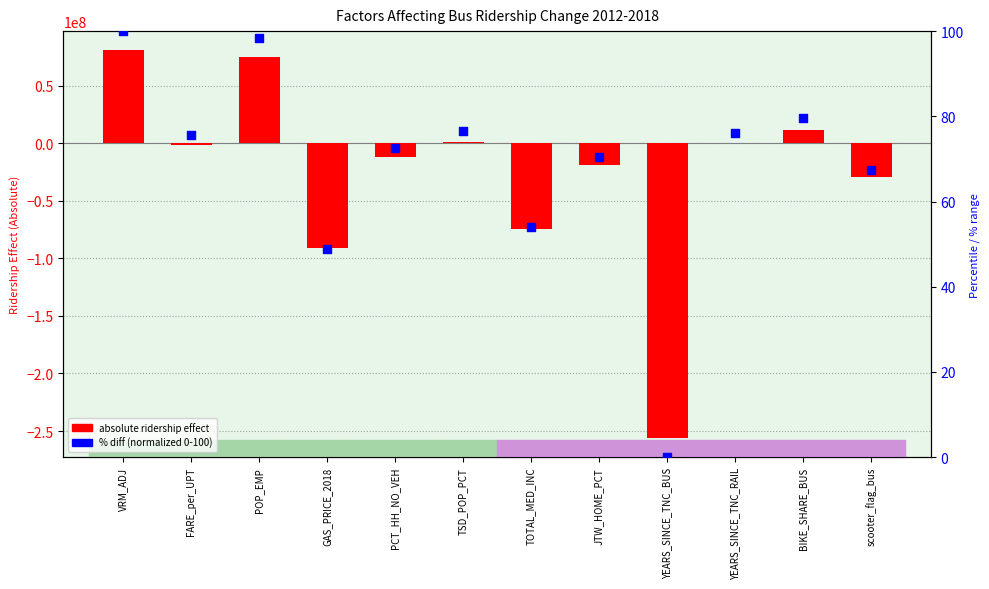

At how many categories does at least one series exceed -30452393?

12